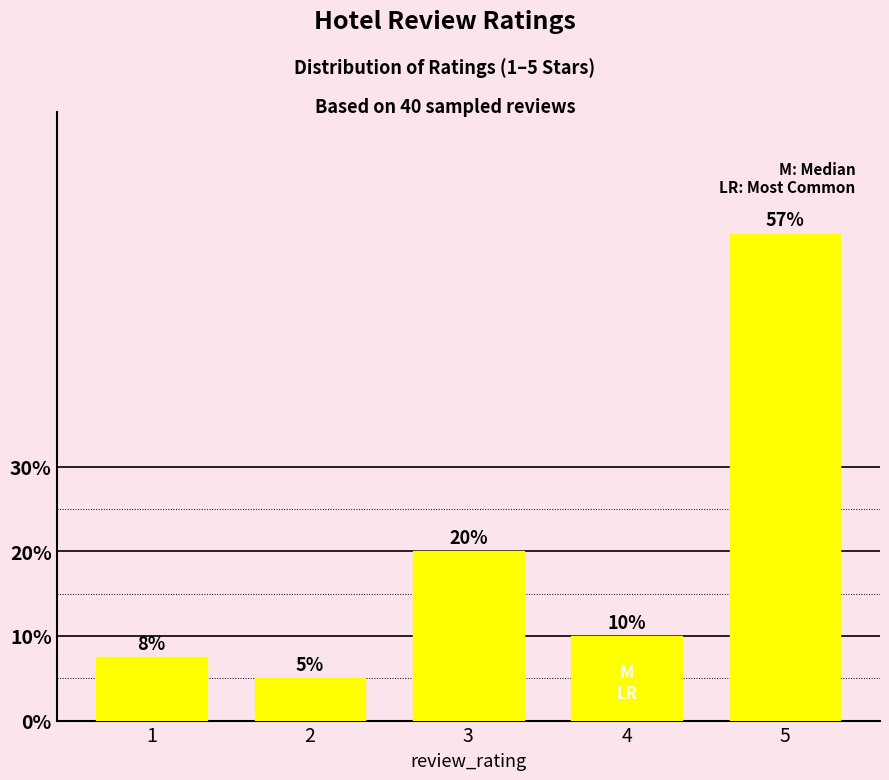

Which category has the highest value across all series?

5